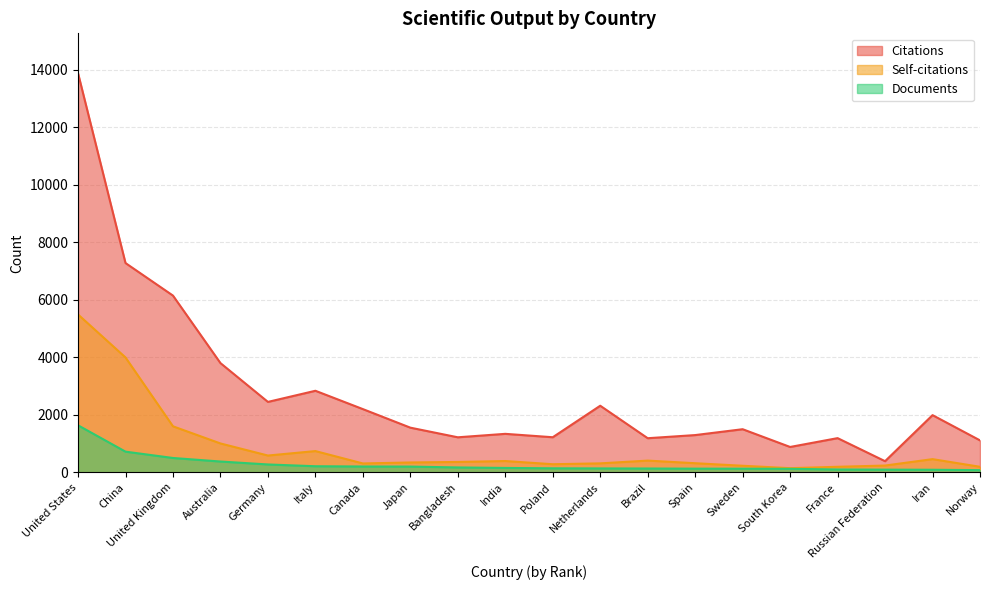

True or false: Self-citations and Documents intersect in this chart.

False